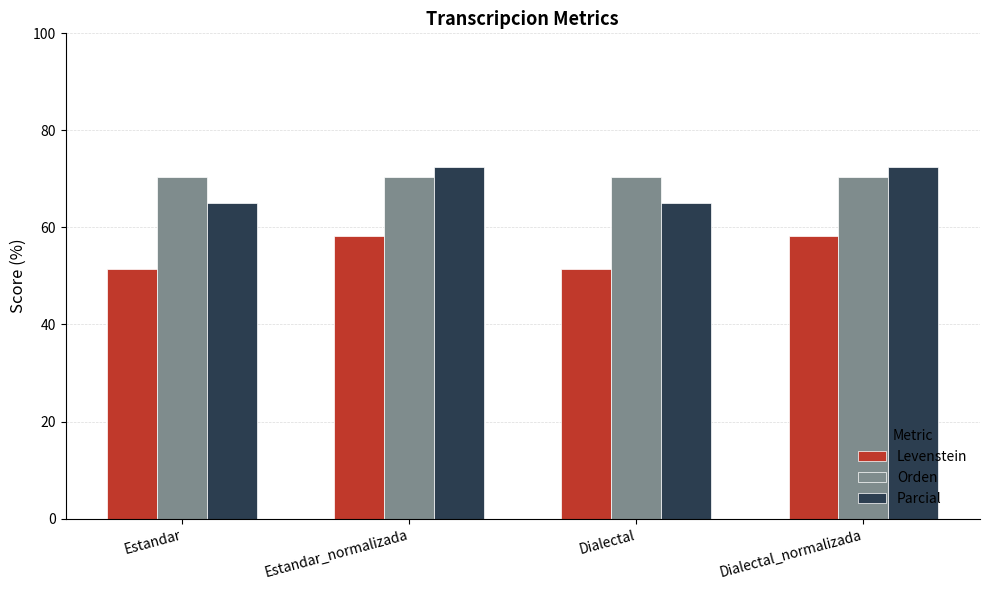

How many series are shown in this chart?

3